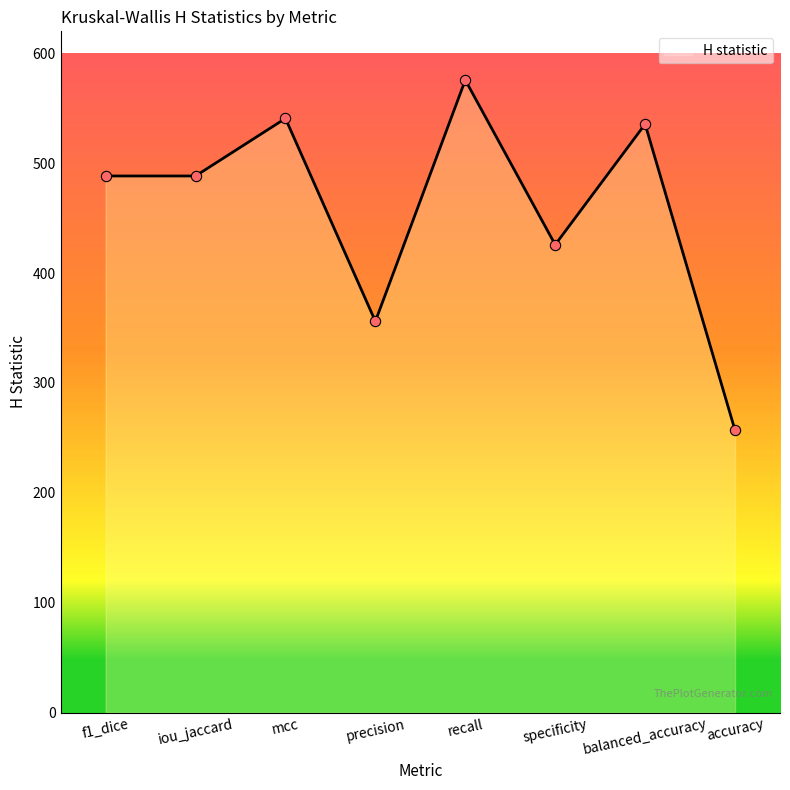

What is the change in value from mcc to precision?

-184.6